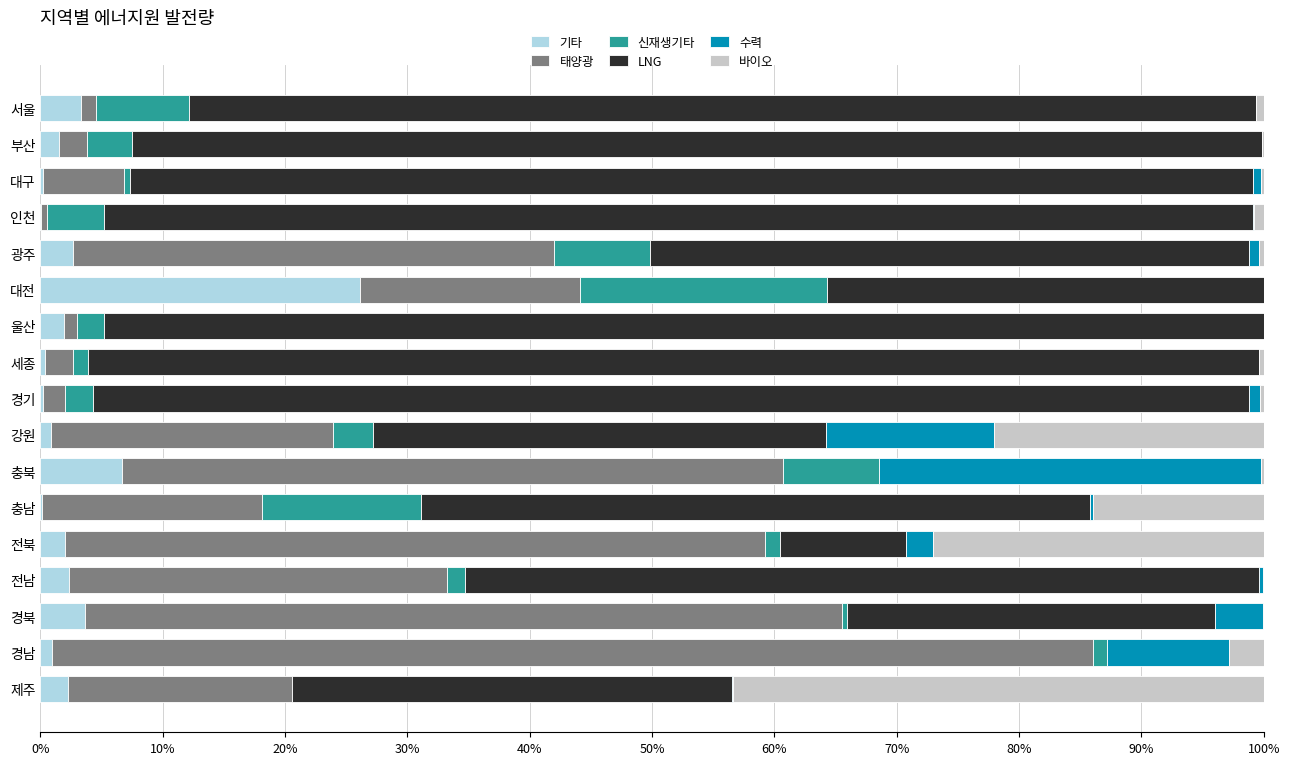

Which category has the highest value in the 기타 series?

대전